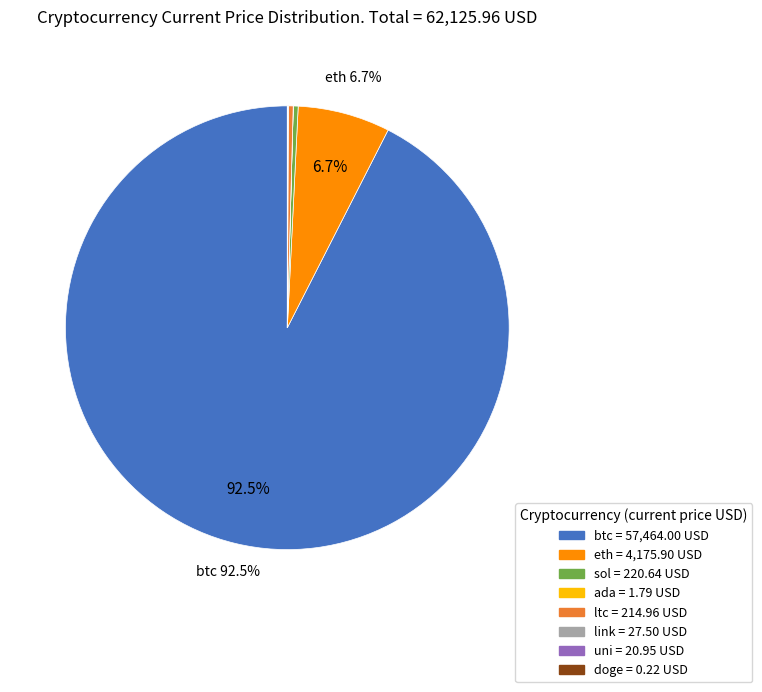

Does any single category account for the majority?

Yes